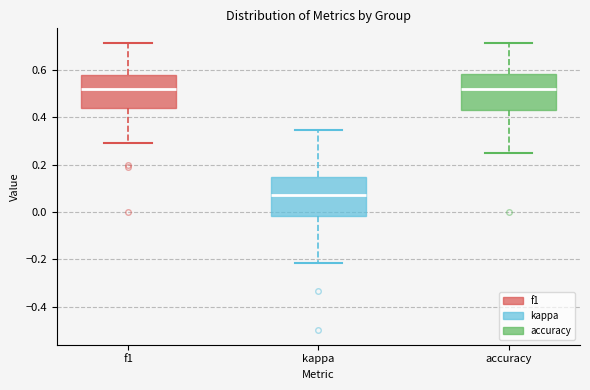

Which box's median line is the lowest?

kappa